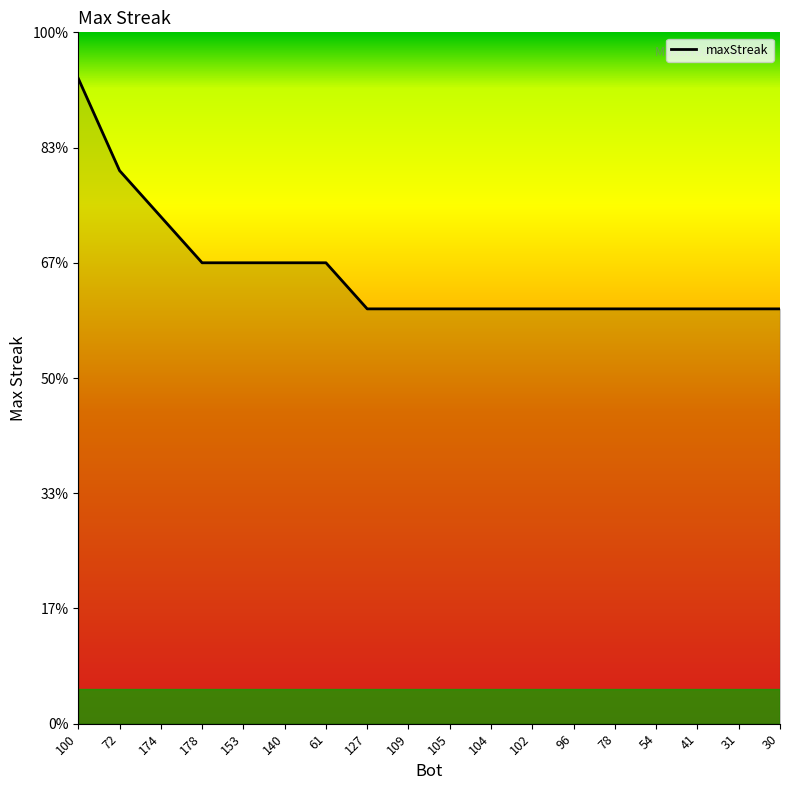

Which category has the highest value across all series?

100